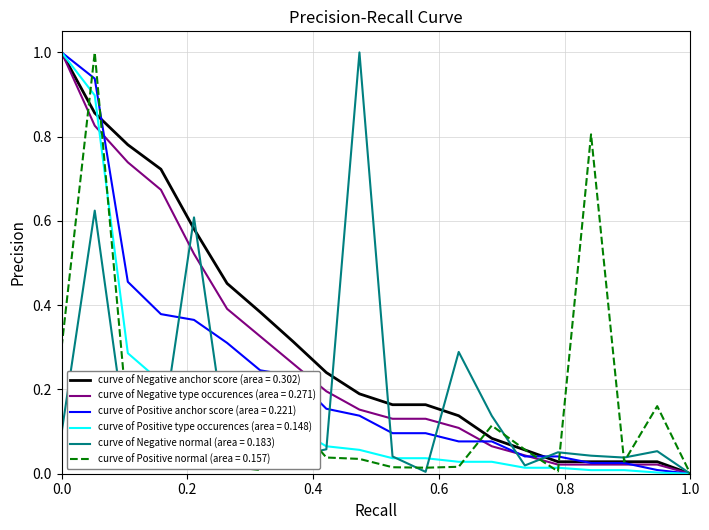

What are all the series names shown in the legend?

curve of Negative anchor score (area = 0.302), curve of Negative type occurences (area = 0.271), curve of Positive anchor score (area = 0.221), curve of Positive type occurences (area = 0.148), curve of Negative normal (area = 0.183), curve of Positive normal (area = 0.157)